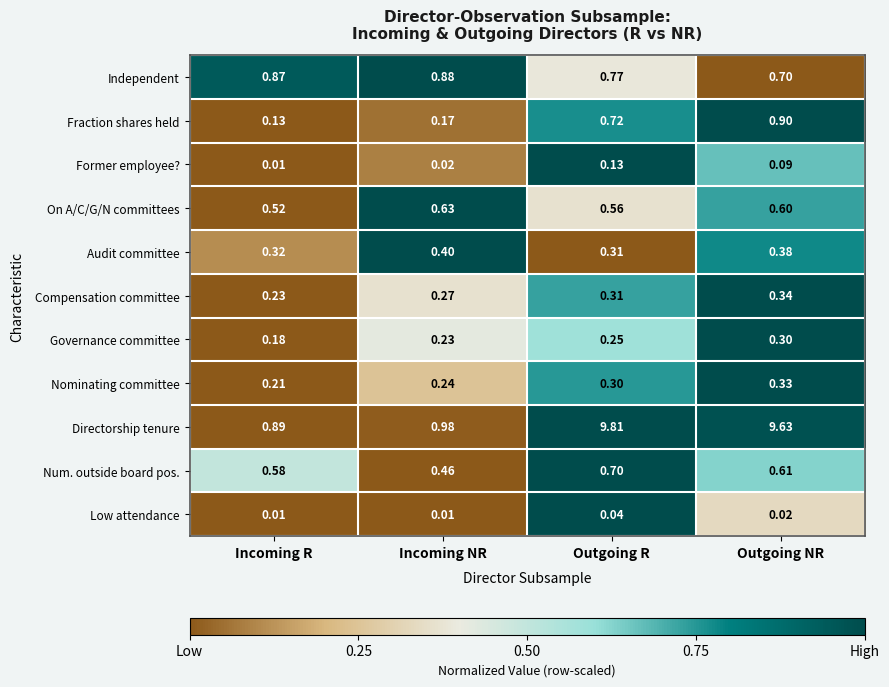

At Outgoing NR, list the series in order from smallest to largest.

Low attendance, Former employee?, Governance committee, Nominating committee, Compensation committee, Audit committee, On A/C/G/N committees, Num. outside board pos., Independent, Fraction shares held, Directorship tenure